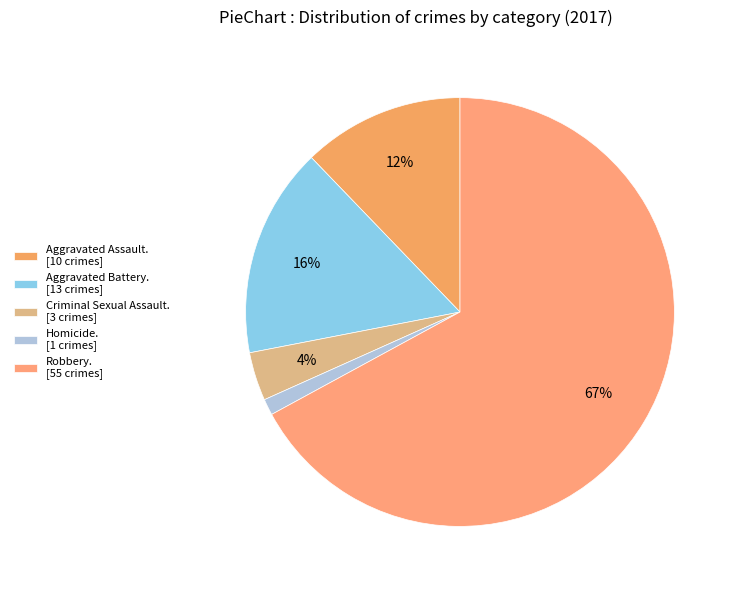

Which slice is the largest?

Robbery. [55 crimes]